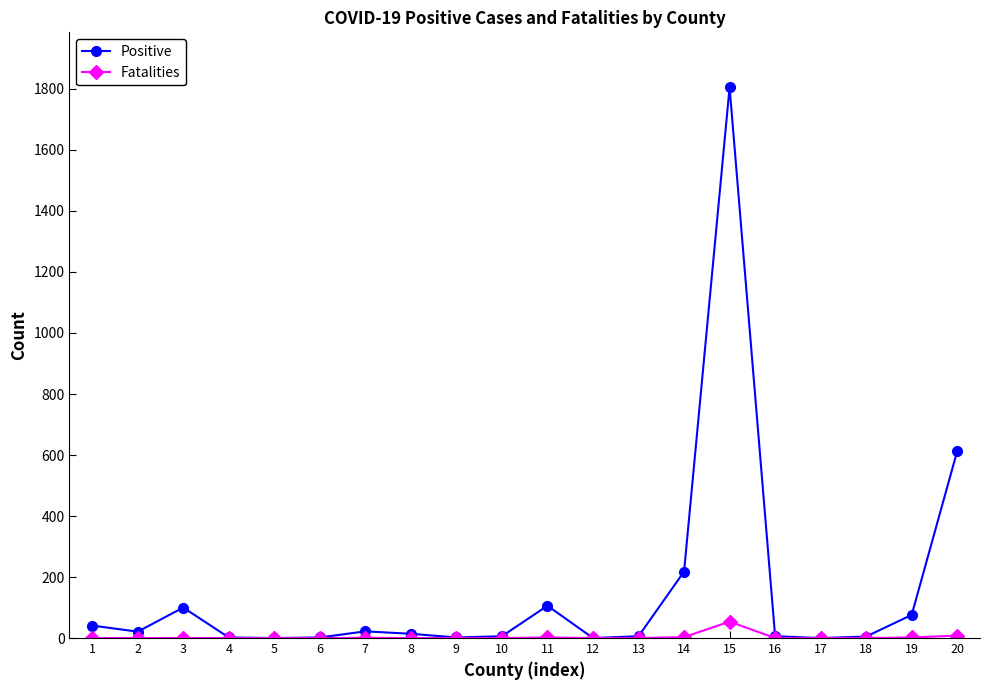

List the series in order of their overall mean, lowest first.

Fatalities, Positive